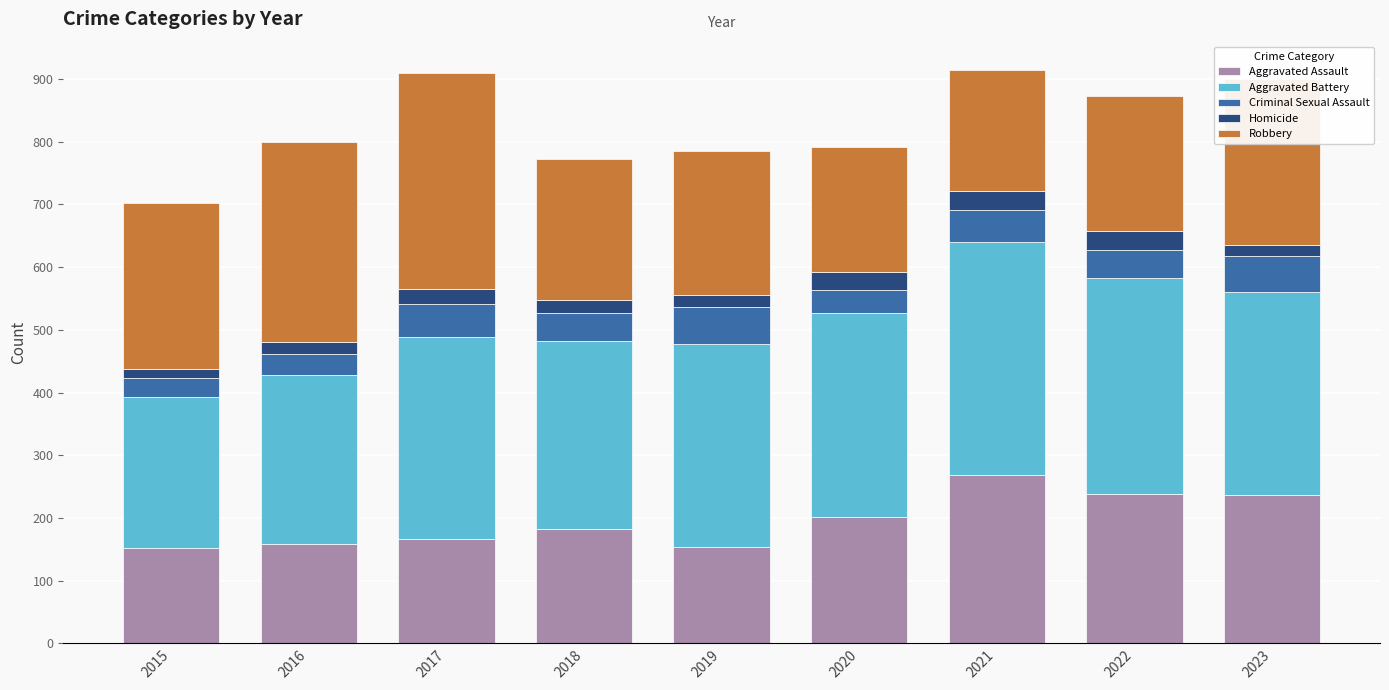

What is the average value of the Aggravated Assault series?

196